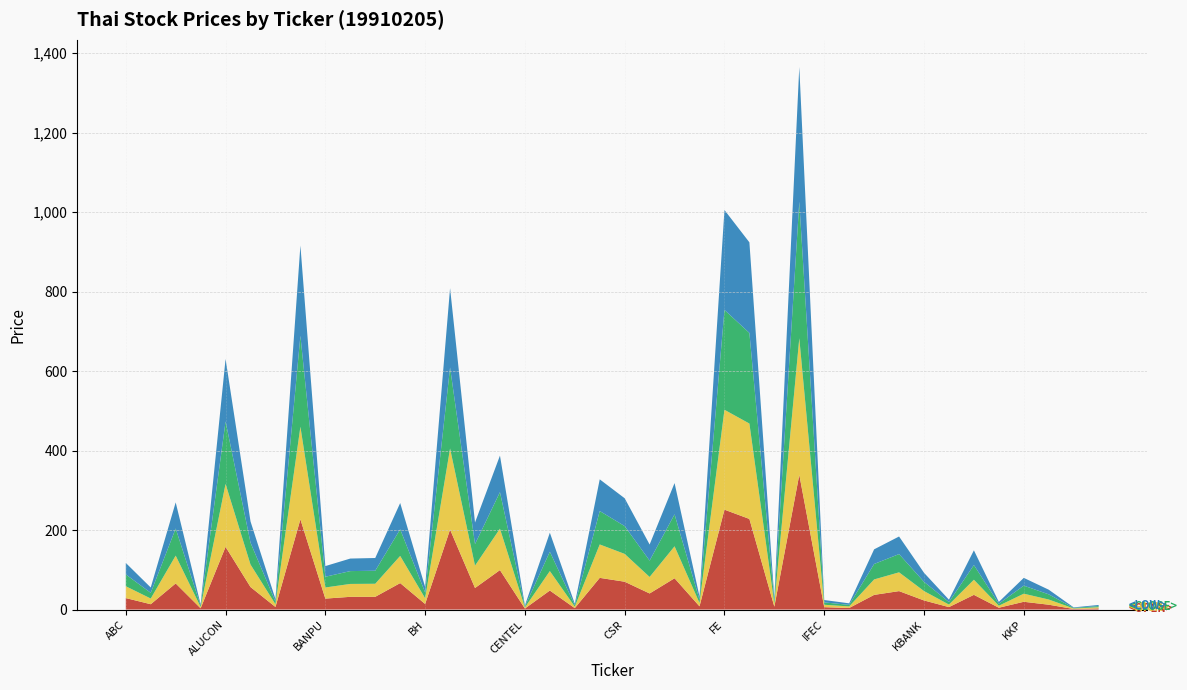

Reading right to left, list all the values displayed in this chart.

<OPEN>: LH=2.9	LEE=1.4	KTB=12.2	KKP=19.5	KGI=4.6	KDH=37.0	KCE=6.1	KBANK=22.9	JUTHA=46.4	JCT=36.9	INTUCH=3.9	IFEC=5.9	ICC=339.1	HTC=7.3	GYT=228.0	FE=251.3	ERW=8.1	DTC=78.7	CTW=40.5	CSR=70.0	CSC=79.7	CPF=3.6	CNS=47.8	CENTEL=2.6	BUI=99.3	BTNC=54.2	BKI=201.3	BH=14.0	BFIT=66.6	BBL=32.0	BAY=32.0	BANPU=27.5	AYUD=227.0	ASP=6.5	ASIA=56.6	ALUCON=157.8	AJ=3.1	AFC=65.7	ABICO=13.4	ABC=28.9
<HIGH>: LH=2.9	LEE=1.4	KTB=13.0	KKP=20.4	KGI=5.0	KDH=38.0	KCE=6.4	KBANK=23.6	JUTHA=47.2	JCT=38.9	INTUCH=3.9	IFEC=6.1	ICC=343.5	HTC=7.4	GYT=240.0	FE=251.3	ERW=8.5	DTC=80.4	CTW=41.5	CSR=70.0	CSC=84.1	CPF=3.7	CNS=49.0	CENTEL=2.7	BUI=104.2	BTNC=56.2	BKI=204.0	BH=14.5	BFIT=68.4	BBL=32.8	BAY=32.4	BANPU=28.0	AYUD=233.0	ASP=6.8	ASIA=56.6	ALUCON=158.4	AJ=3.4	AFC=70.0	ABICO=14.3	ABC=29.8
<CLOSE>: LH=2.9	LEE=1.4	KTB=13.0	KKP=20.3	KGI=5.0	KDH=37.0	KCE=6.3	KBANK=23.2	JUTHA=45.9	JCT=38.9	INTUCH=3.9	IFEC=6.0	ICC=343.5	HTC=7.3	GYT=228.0	FE=251.3	ERW=8.2	DTC=80.4	CTW=41.2	CSR=70.0	CSC=84.1	CPF=3.7	CNS=48.7	CENTEL=2.6	BUI=92.0	BTNC=54.2	BKI=204.0	BH=14.5	BFIT=67.0	BBL=32.8	BAY=32.3	BANPU=27.0	AYUD=229.0	ASP=6.6	ASIA=55.0	ALUCON=157.2	AJ=3.3	AFC=68.3	ABICO=14.3	ABC=29.8
<LOW>: LH=2.9	LEE=1.3	KTB=11.7	KKP=19.5	KGI=4.5	KDH=37.0	KCE=6.0	KBANK=22.8	JUTHA=44.2	JCT=36.9	INTUCH=3.8	IFEC=5.9	ICC=339.1	HTC=7.2	GYT=228.0	FE=251.3	ERW=8.1	DTC=78.7	CTW=40.5	CSR=70.0	CSC=79.7	CPF=3.6	CNS=47.8	CENTEL=2.6	BUI=92.0	BTNC=54.2	BKI=199.5	BH=14.0	BFIT=66.1	BBL=32.0	BAY=31.6	BANPU=26.8	AYUD=227.0	ASP=6.5	ASIA=53.5	ALUCON=157.2	AJ=3.1	AFC=65.7	ABICO=13.4	ABC=28.9